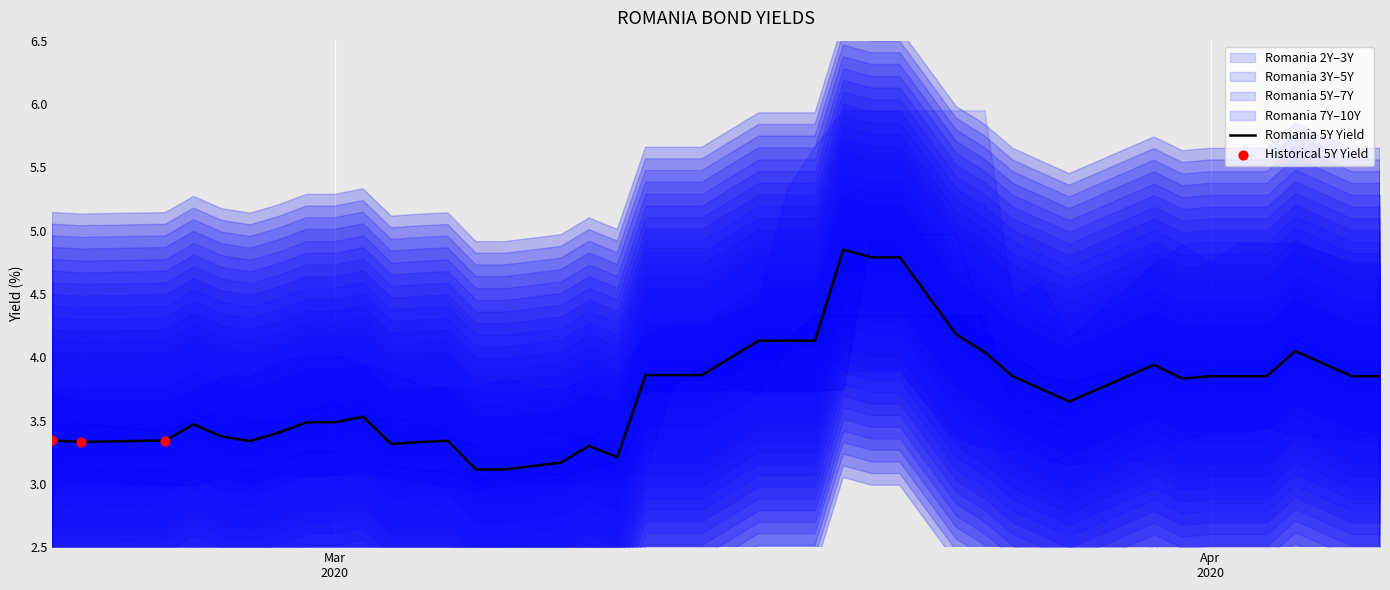

What is the total value across all series at 38?

23.1